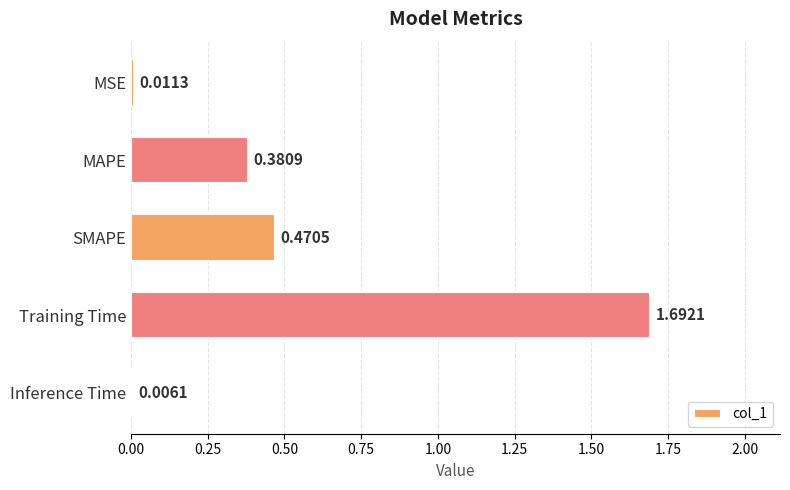

At which label is the value closest to 0?

Inference Time